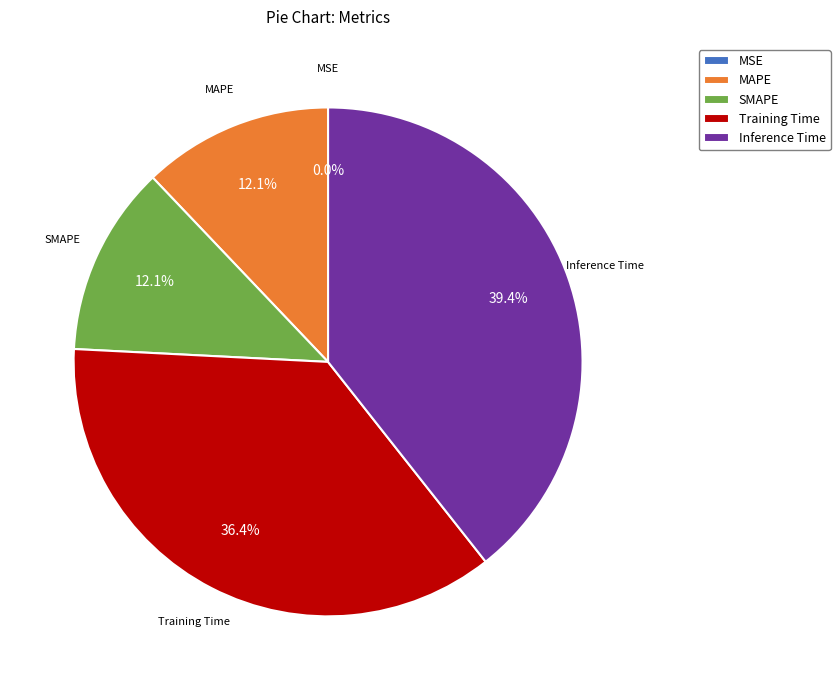

Which category has the biggest portion of the pie?

Inference Time